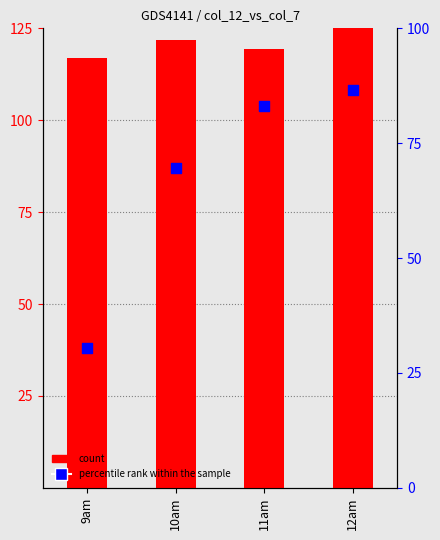

Which series reaches the minimum Y coordinate?

percentile rank within the sample